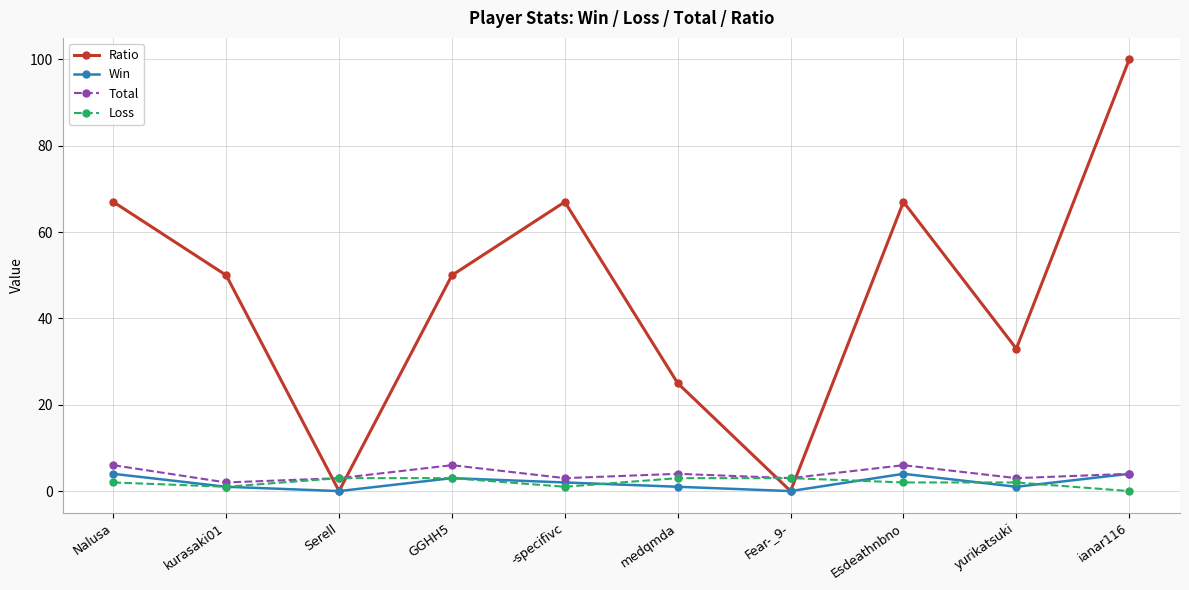

What is the difference between the maximum and minimum values in the Win series?

4